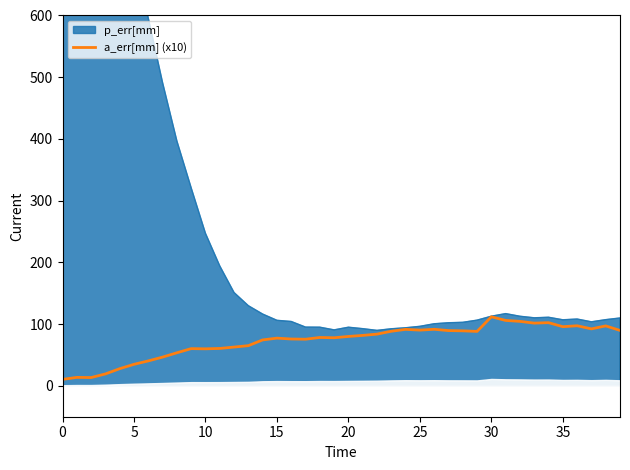

Approximately how many times larger is the value at 21 compared to 28?

0.9